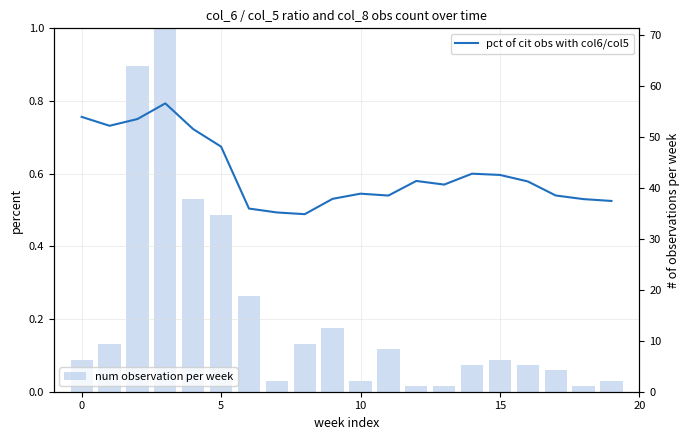

How many bars are there in total?

40